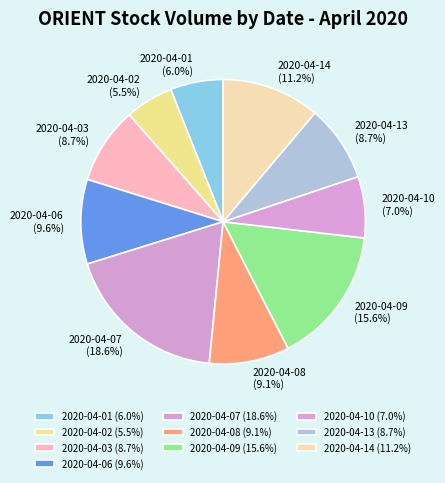

To the nearest percent, what is the difference between the largest and smallest slice percentages?

13%